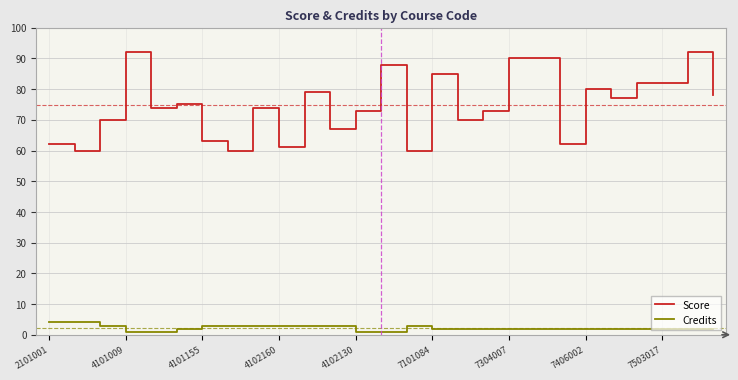

Which series has the largest total across all categories?

Score